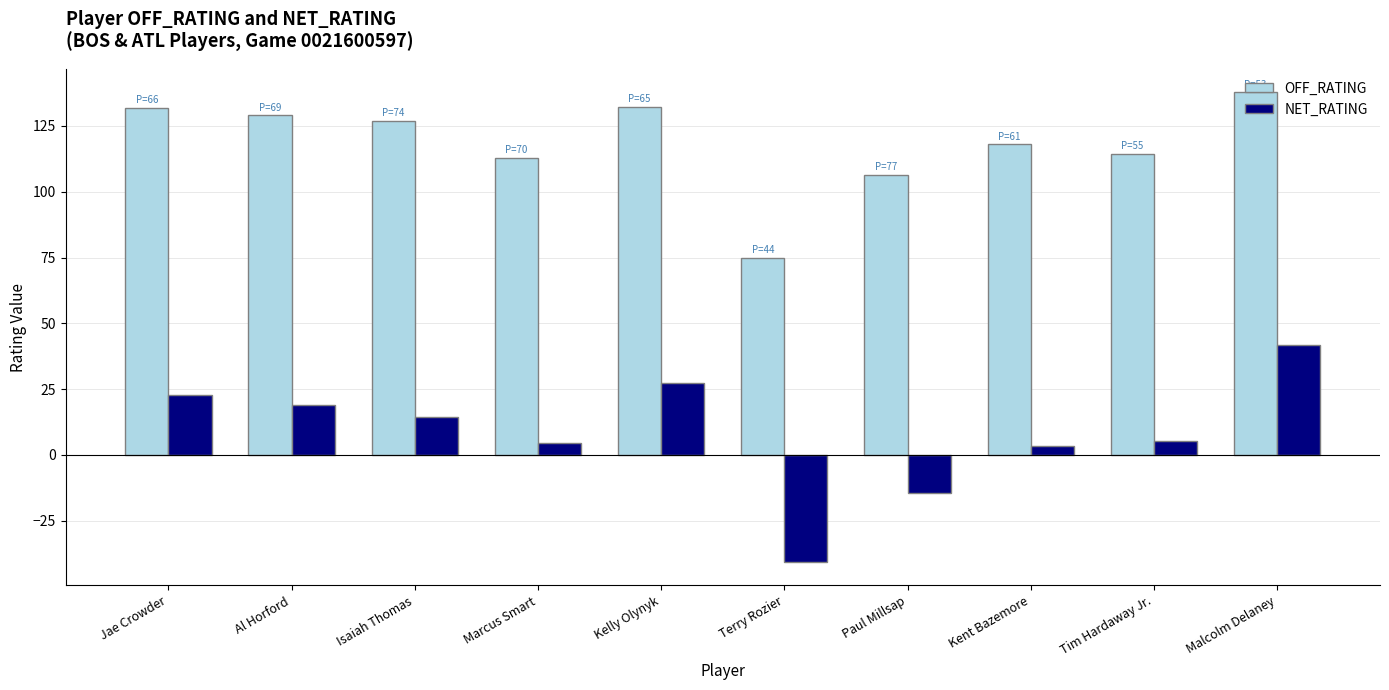

What is the maximum value for NET_RATING?

41.6